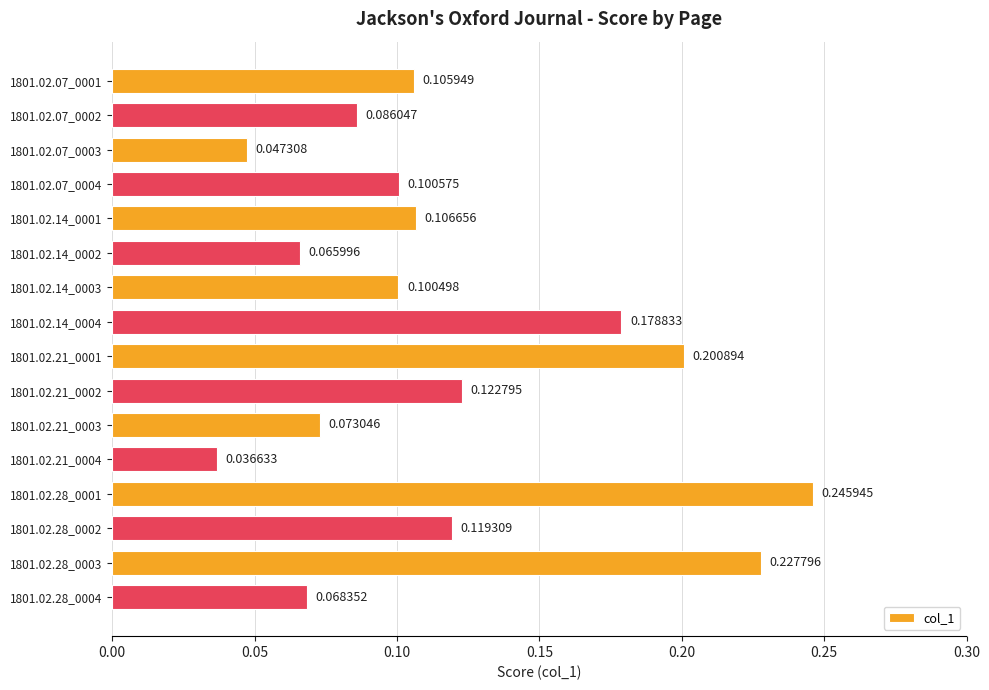

Does the chart contain any negative values?

No